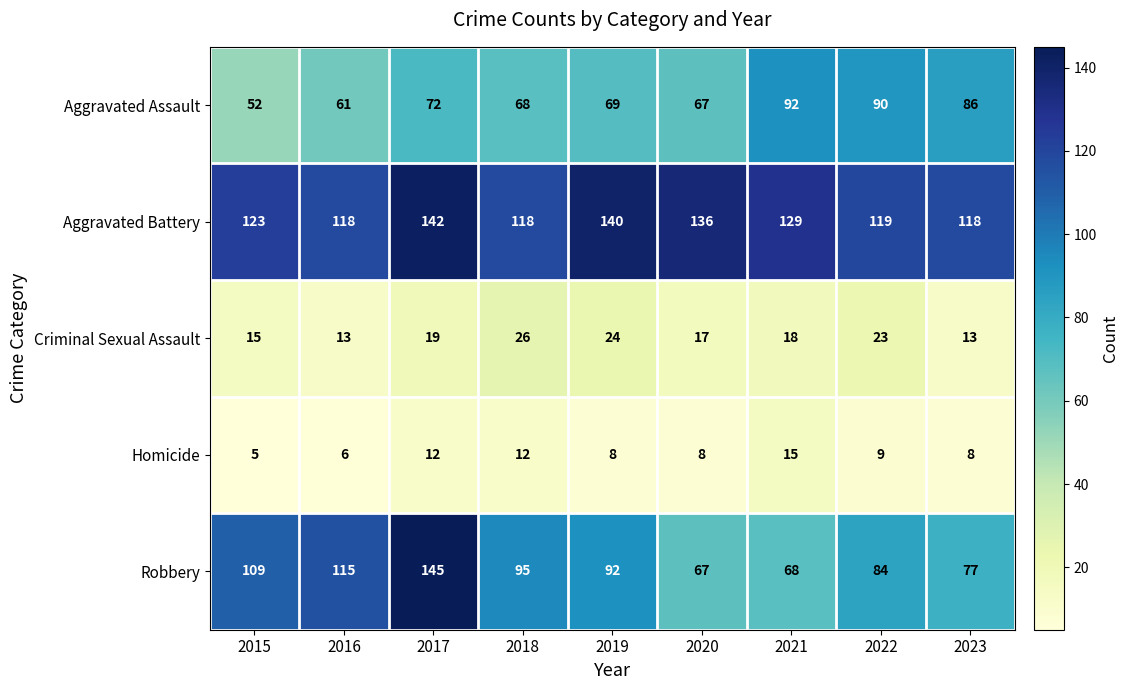

At which label does Robbery first exceed 92?

2015